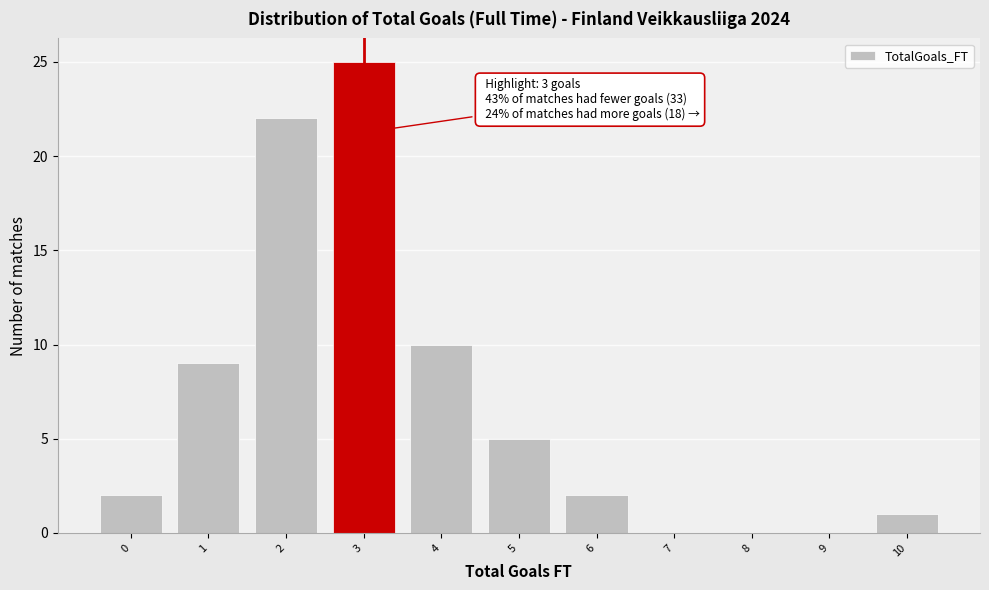

Reading left to right, extract all data points from this chart.

0=2	1=9	2=22	3=25	4=10	5=5	6=2	7=0	8=0	9=0	10=1